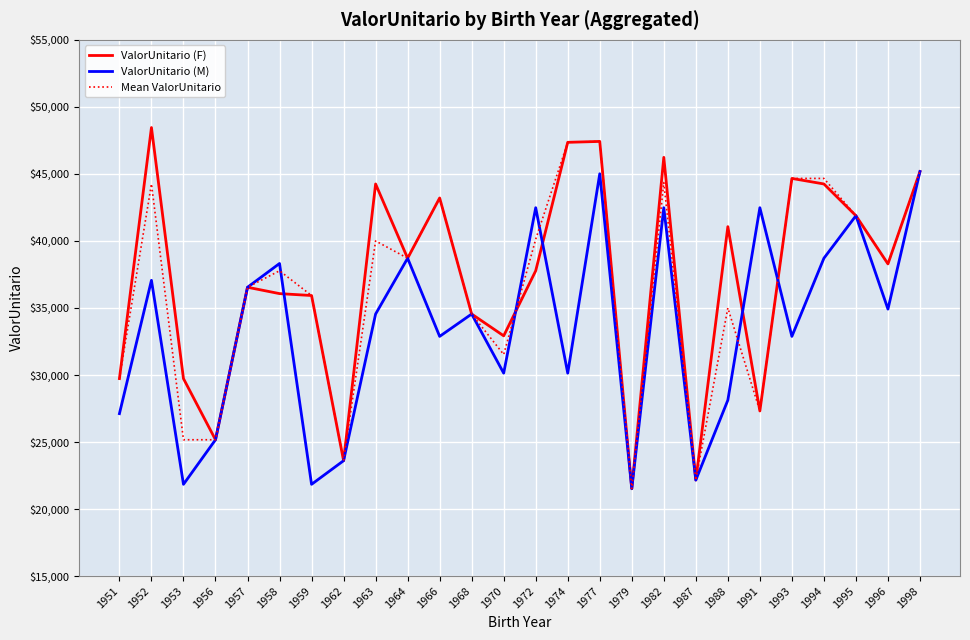

What is the sum of all ValorUnitario (F) values?

963956.9